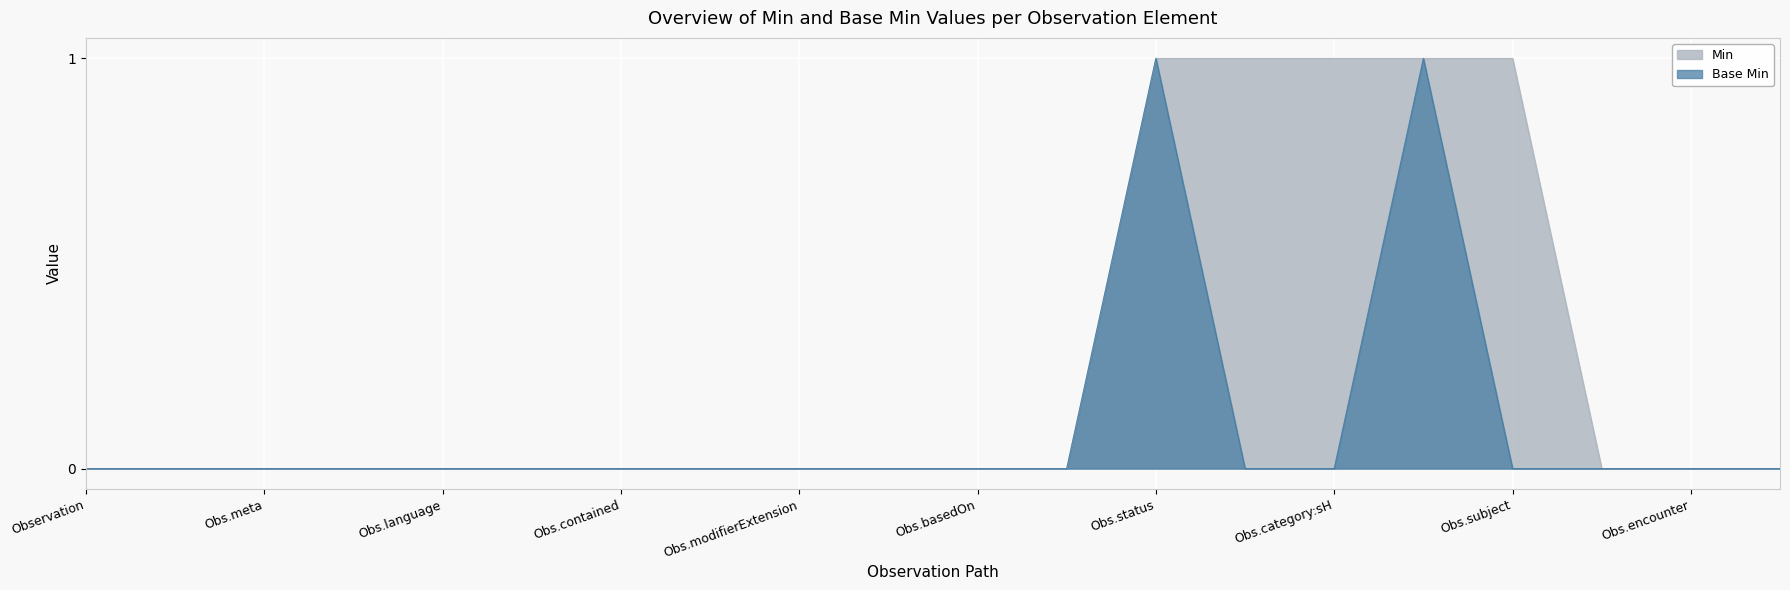

At which label does Min reach its minimum?

Observation